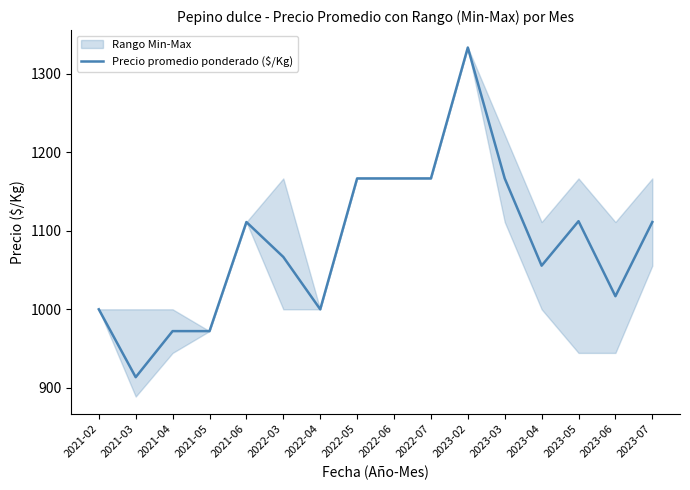

True or false: the data has more than 0 interior local peaks.

True